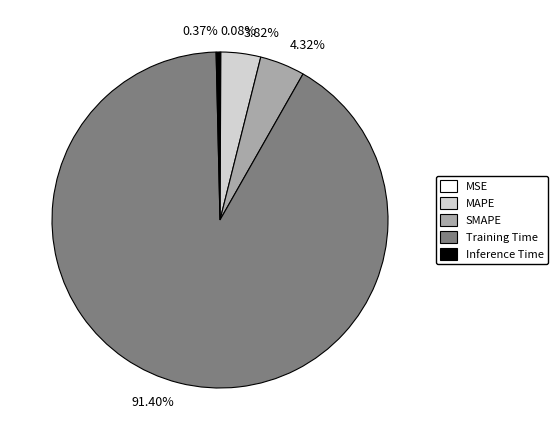

Combined, do Training Time and MAPE account for over 50%?

Yes